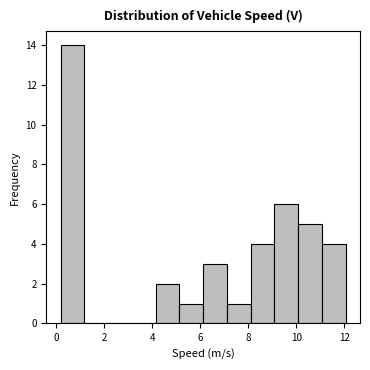

What is the height of the bar covering 5.2 to 6.2 on the x-axis? Neither the bar edges nor the heights are printed on the chart, so give them approximately, as read against the axes.

1